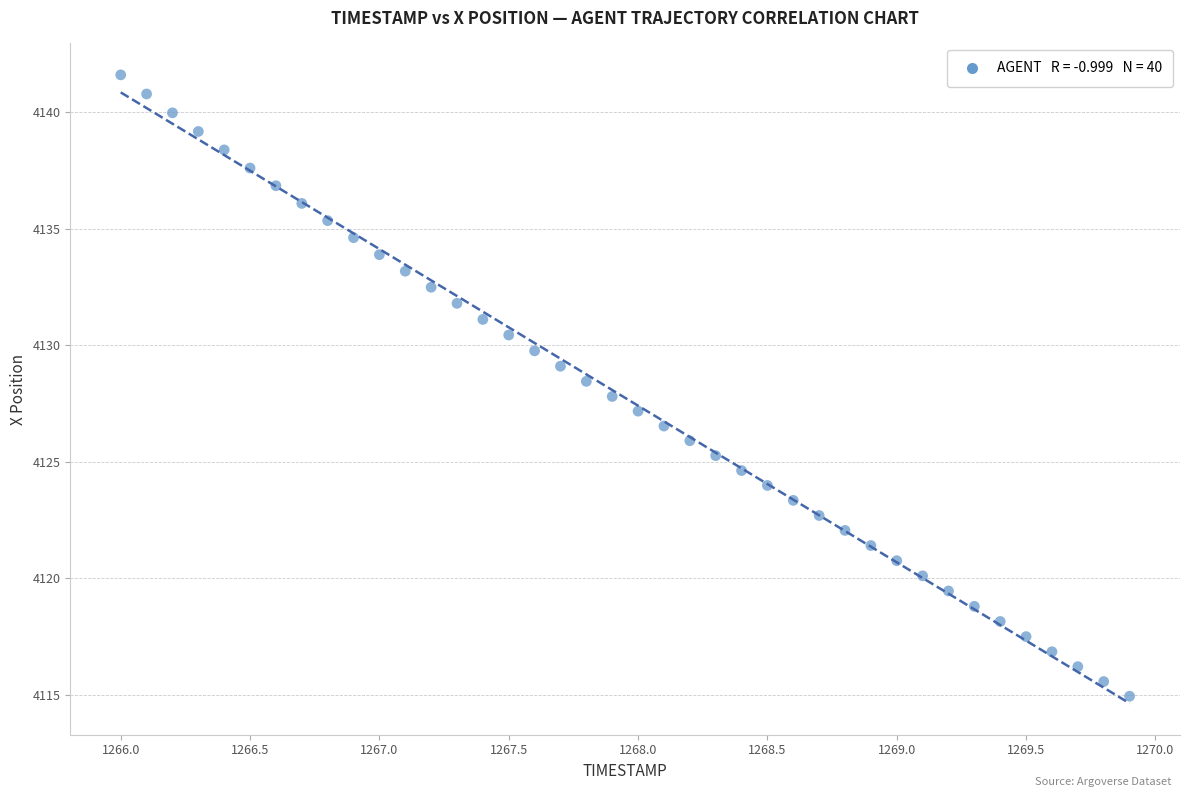

What is the range of Y values (max minus min)?

26.7